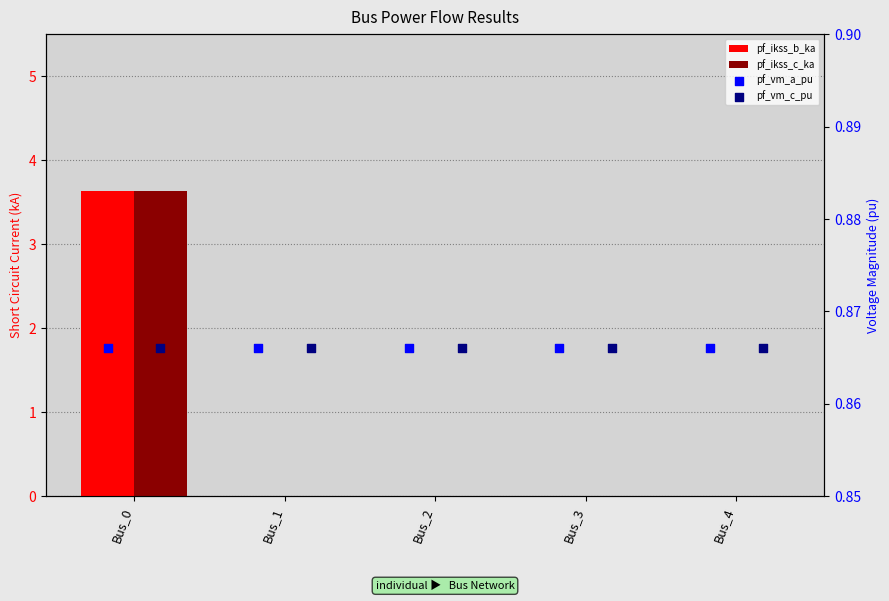

Is the value of pf_vm_a_pu at Bus_3 greater than the value of pf_ikss_b_ka at Bus_3?

Yes